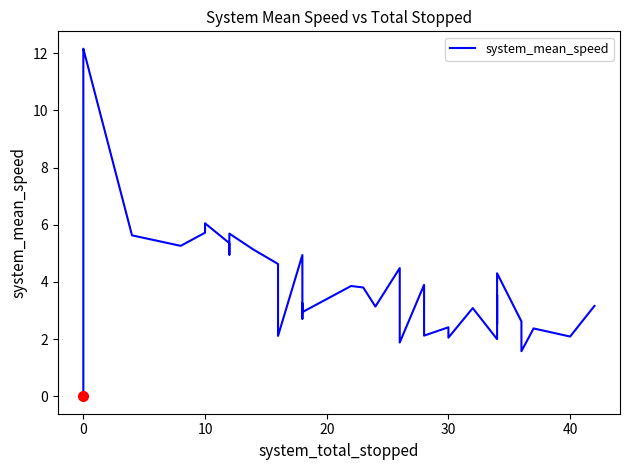

What is the greatest value displayed?

12.2